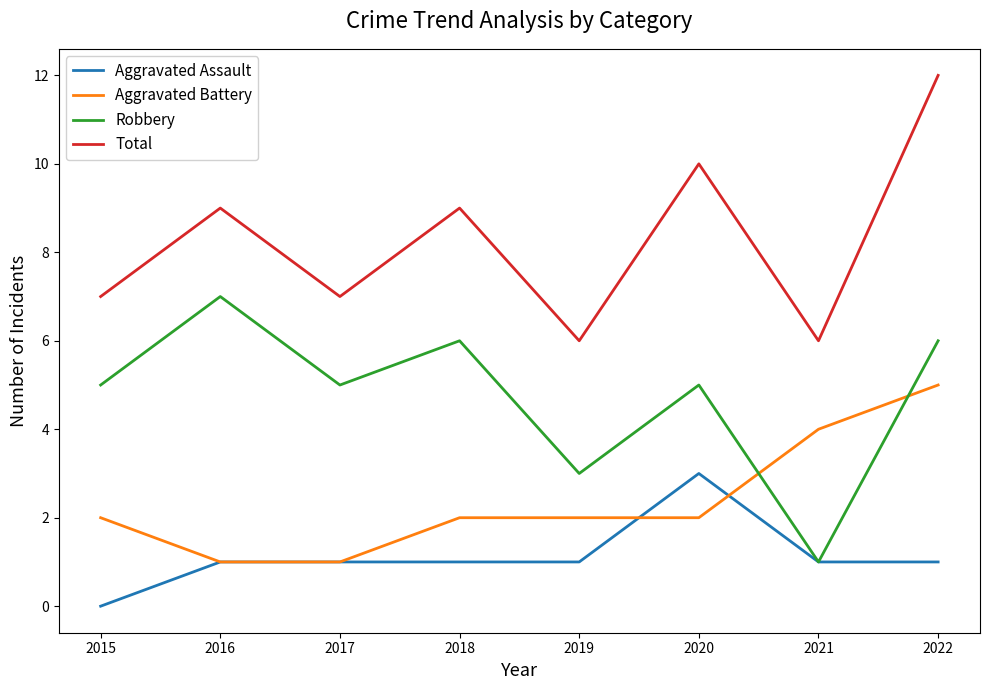

Is it true that Aggravated Battery equals 3 at 2019?

False